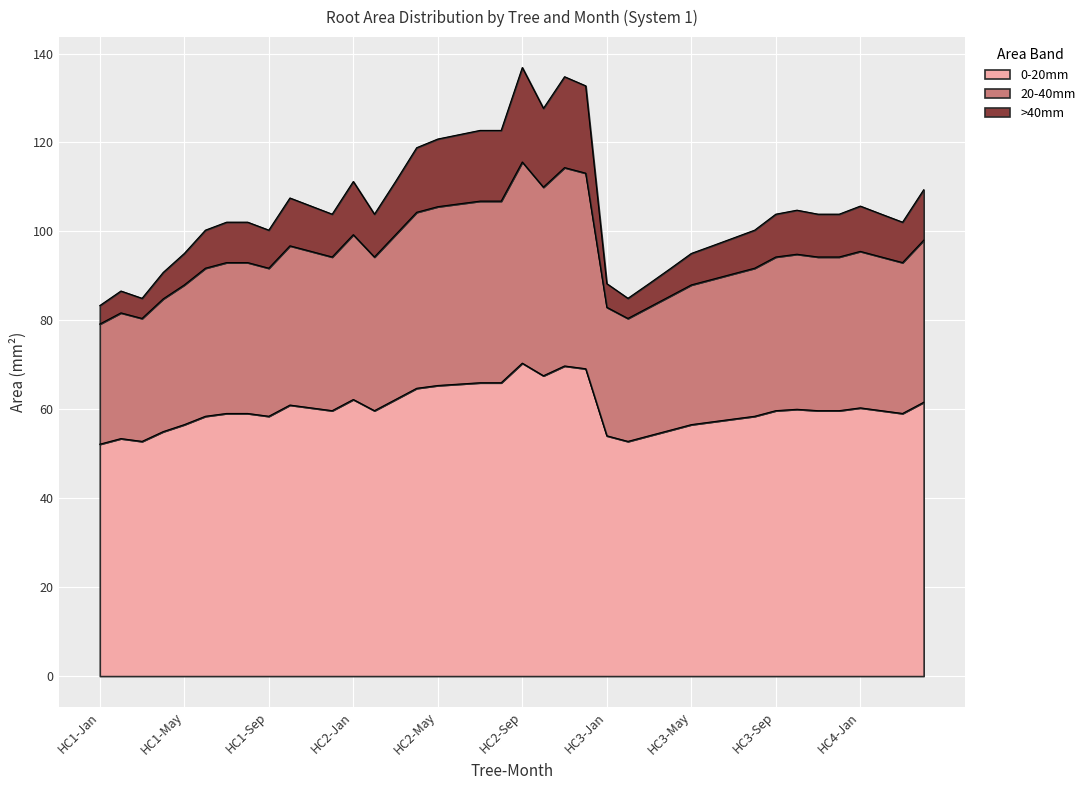

Which series has the widest spread of values?

>40mm